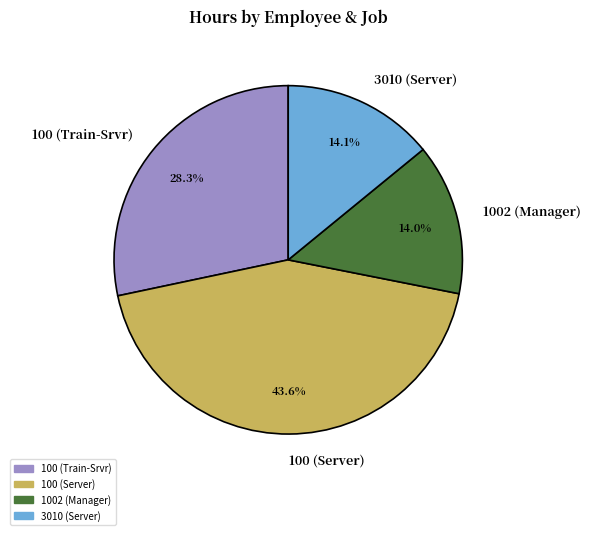

To the nearest percent, what is the combined percentage of 100 (Train-Srvr) and 1002 (Manager)?

42%